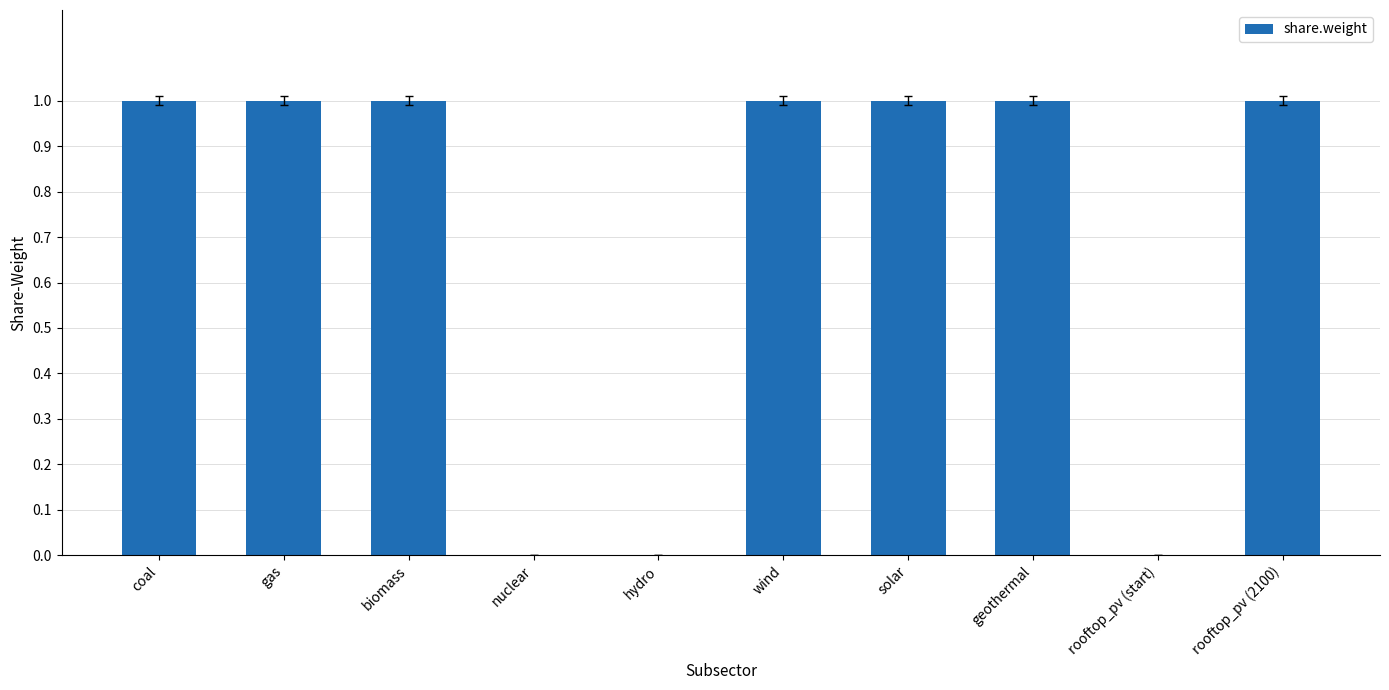

True or false: the data shows 1 at biomass.

True